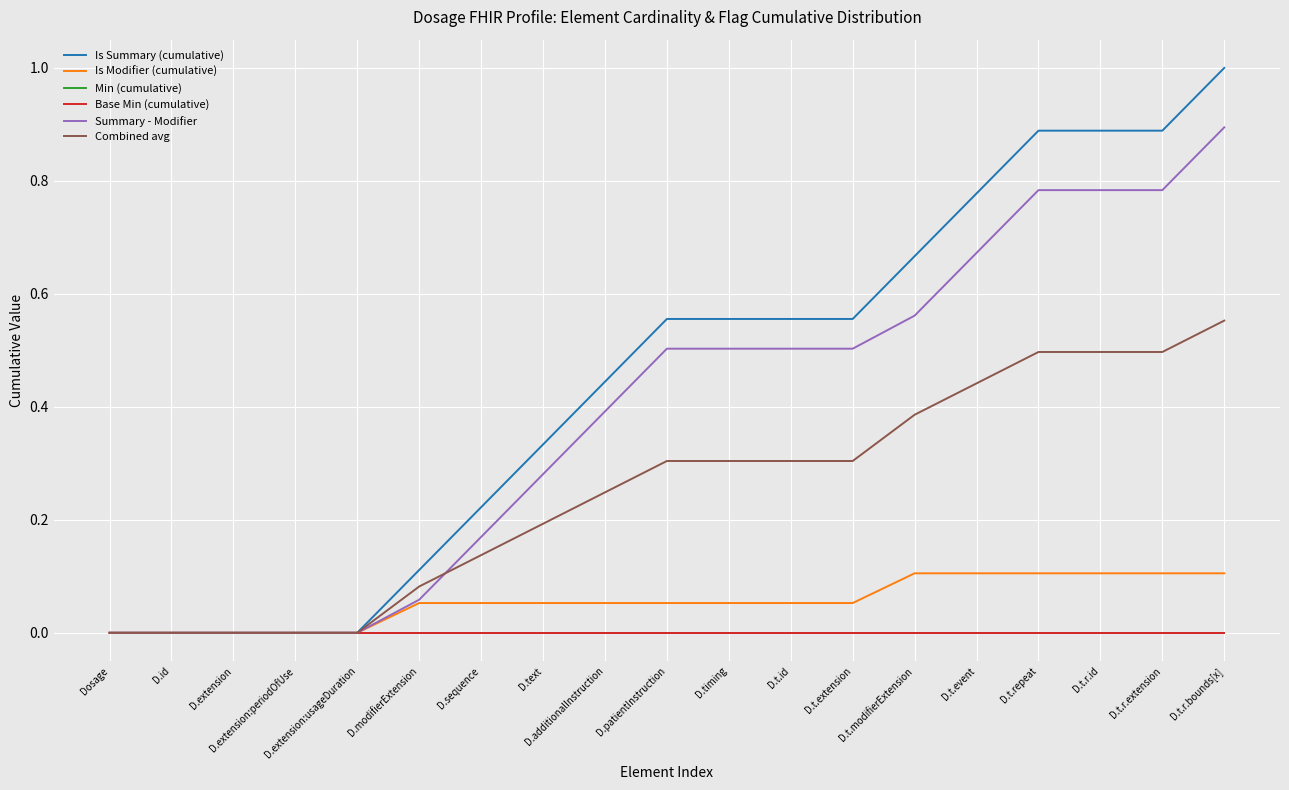

True or false: Base Min (cumulative) and Is Summary (cumulative) cross at least once.

False